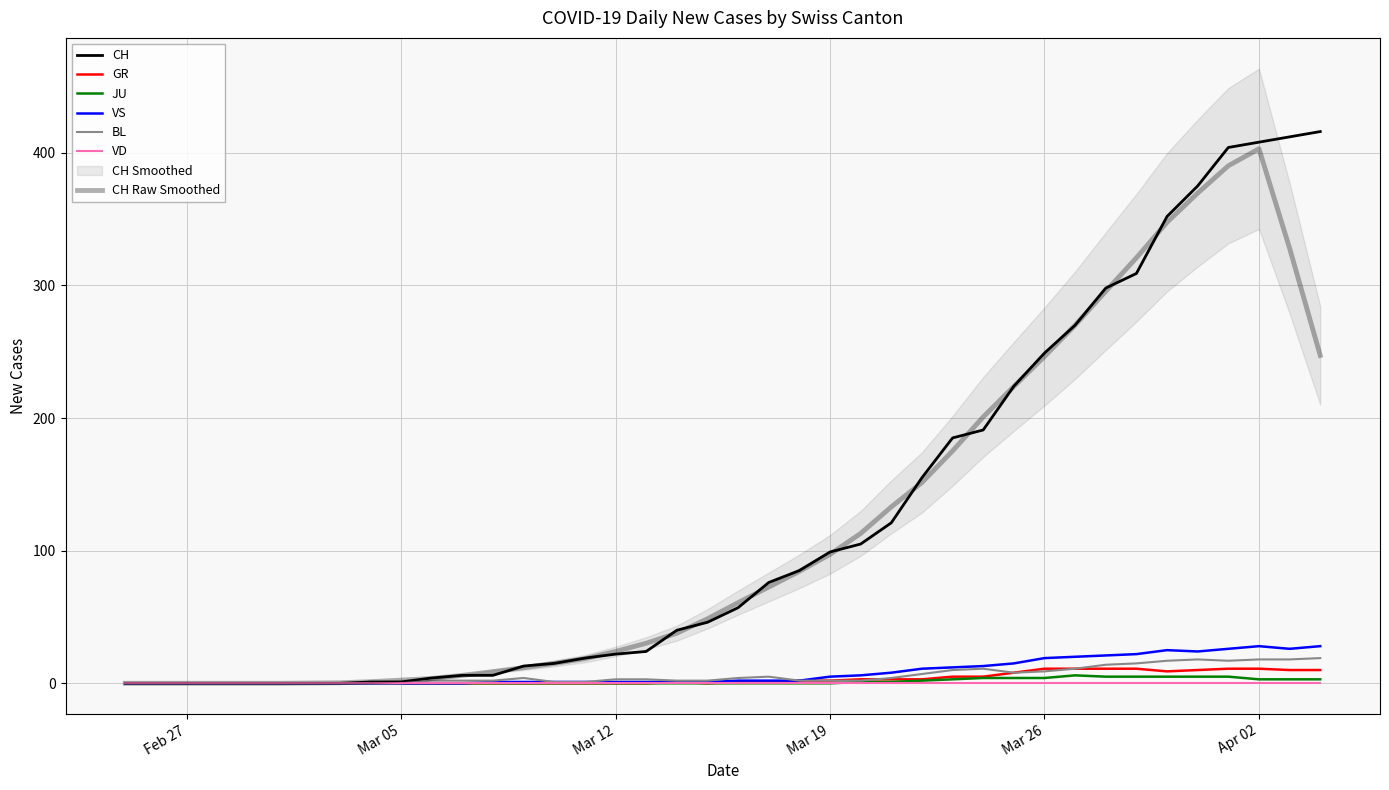

What is the greatest value displayed?

416